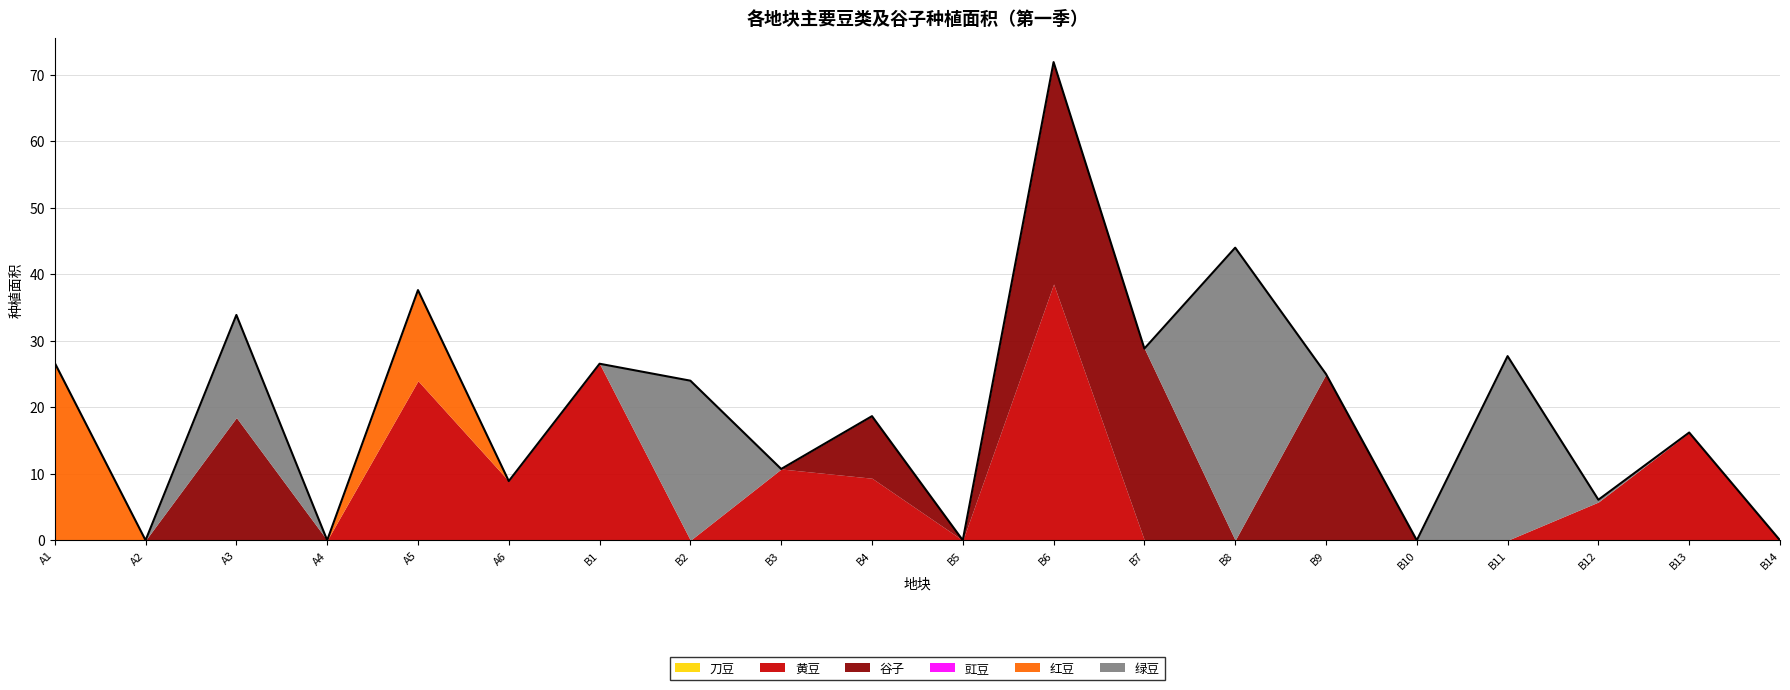

Reading left to right, transcribe all the data shown in this chart.

刀豆: A1=0.0	A2=0.0	A3=0.0	A4=0.0	A5=0.0	A6=0.0	B1=0.0	B2=0.0	B3=0.0	B4=0.0	B5=0.0	B6=0.0	B7=0.0	B8=0.0	B9=0.0	B10=0.0	B11=0.0	B12=0.0	B13=0.0	B14=0.0
黄豆: A1=0.0	A2=0.0	A3=0.0	A4=0.0	A5=24.0	A6=8.9	B1=26.5	B2=0.0	B3=10.7	B4=9.3	B5=0.0	B6=38.5	B7=0.0	B8=0.0	B9=0.0	B10=0.0	B11=0.0	B12=5.8	B13=16.2	B14=0.0
谷子: A1=0.0	A2=0.0	A3=18.4	A4=0.0	A5=0.0	A6=0.0	B1=0.0	B2=0.0	B3=0.0	B4=9.3	B5=0.0	B6=33.4	B7=28.8	B8=0.0	B9=25.0	B10=0.0	B11=0.0	B12=0.0	B13=0.0	B14=0.0
豇豆: A1=0.0	A2=0.0	A3=0.0	A4=0.0	A5=0.0	A6=0.0	B1=0.0	B2=0.0	B3=0.0	B4=0.0	B5=0.0	B6=0.0	B7=0.0	B8=0.0	B9=0.0	B10=0.0	B11=0.0	B12=0.0	B13=0.0	B14=0.0
红豆: A1=26.7	A2=0.0	A3=0.0	A4=0.0	A5=13.6	A6=0.0	B1=0.0	B2=0.0	B3=0.0	B4=0.0	B5=0.0	B6=0.0	B7=0.0	B8=0.0	B9=0.0	B10=0.0	B11=0.0	B12=0.0	B13=0.0	B14=0.0
绿豆: A1=0.0	A2=0.0	A3=15.4	A4=0.0	A5=0.0	A6=0.0	B1=0.0	B2=24.0	B3=0.0	B4=0.0	B5=0.0	B6=0.0	B7=0.0	B8=44.0	B9=0.0	B10=0.0	B11=27.7	B12=0.3	B13=0.0	B14=0.0